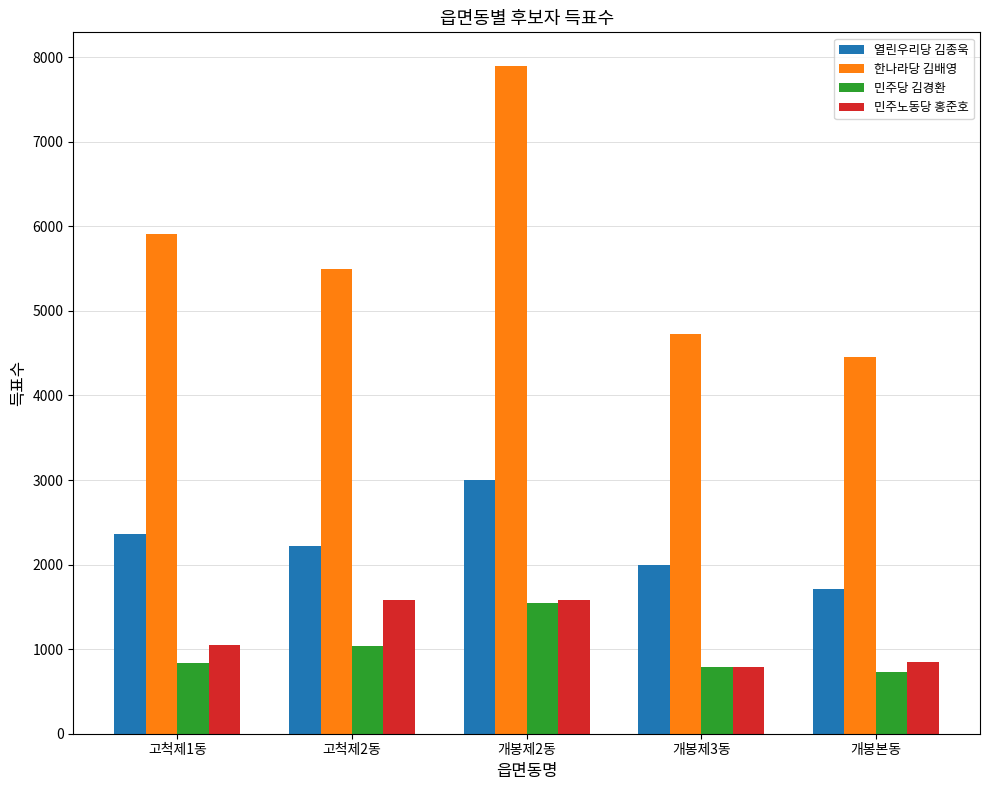

What is the average value of the 한나라당 김배영 series?

5696